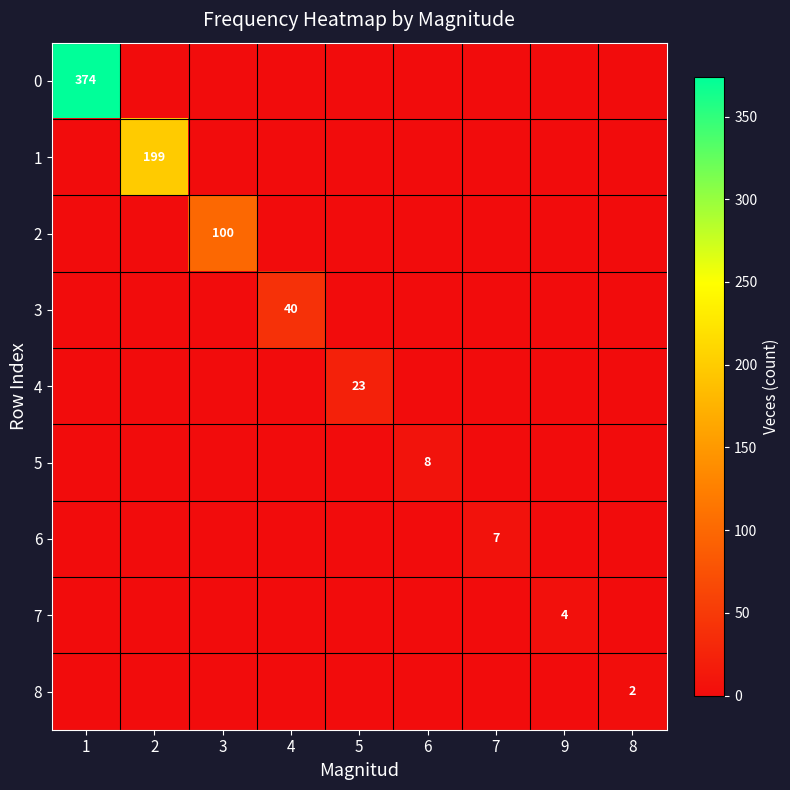

Which label corresponds to the largest value in the chart?

1